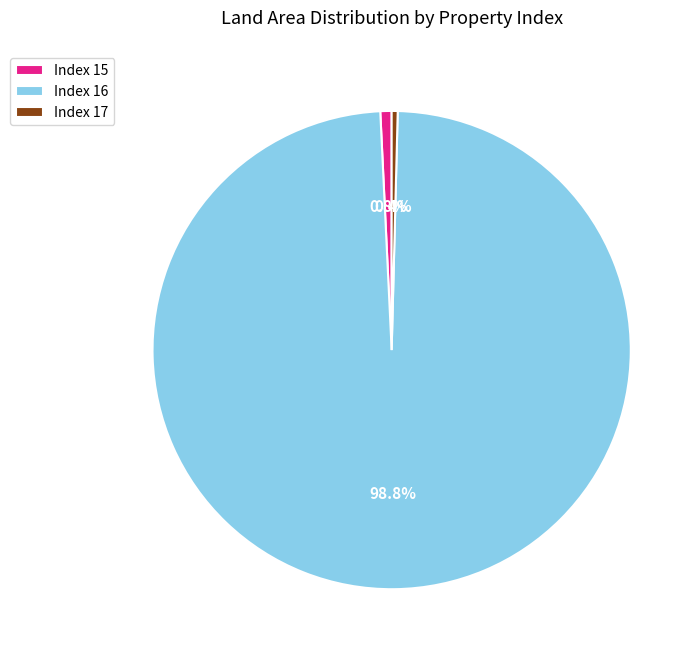

To the nearest percent, what is the difference between the largest and smallest slice percentages?

98%